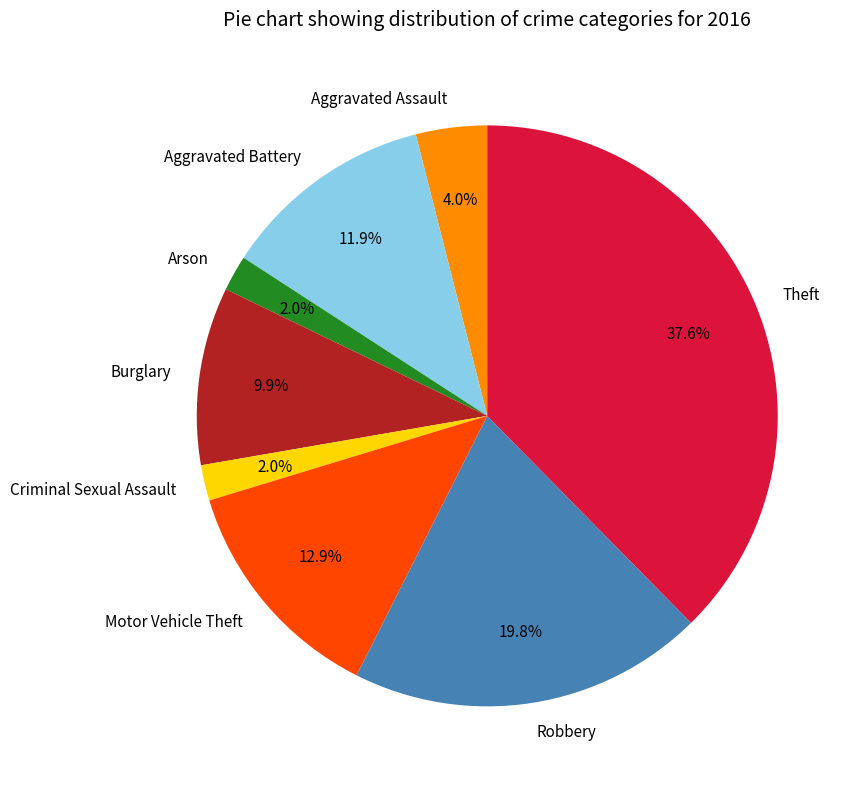

To the nearest percent, what portion does Arson represent?

2%